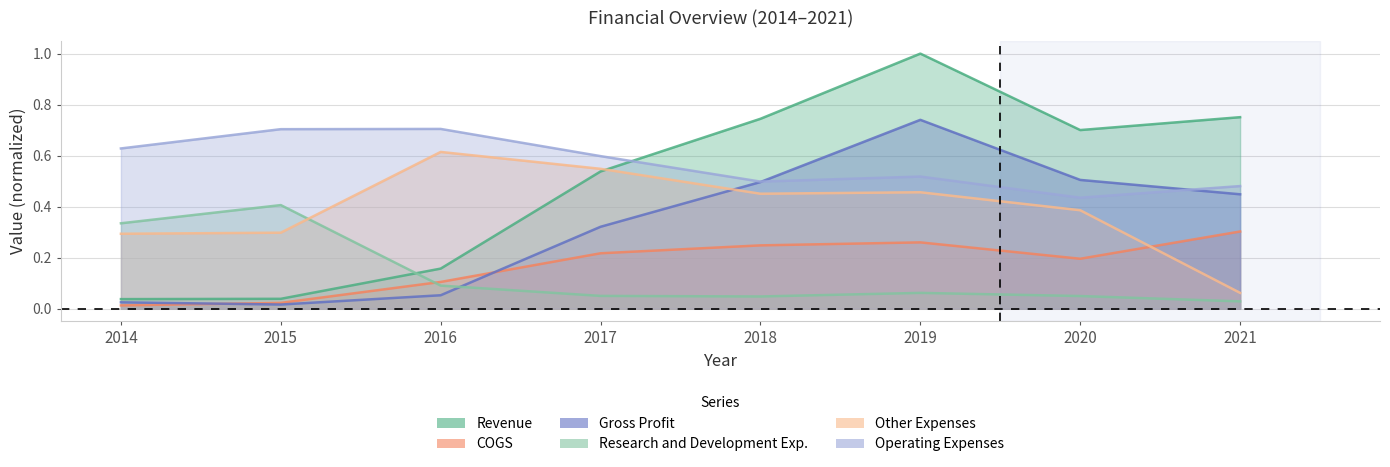

True or false: Revenue has a value of 0.0 at 2016.

False